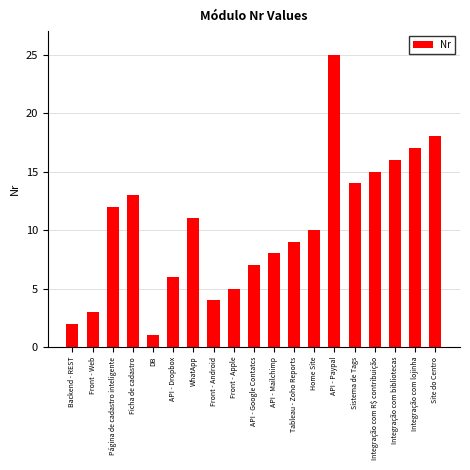

How many values are below 10?

9